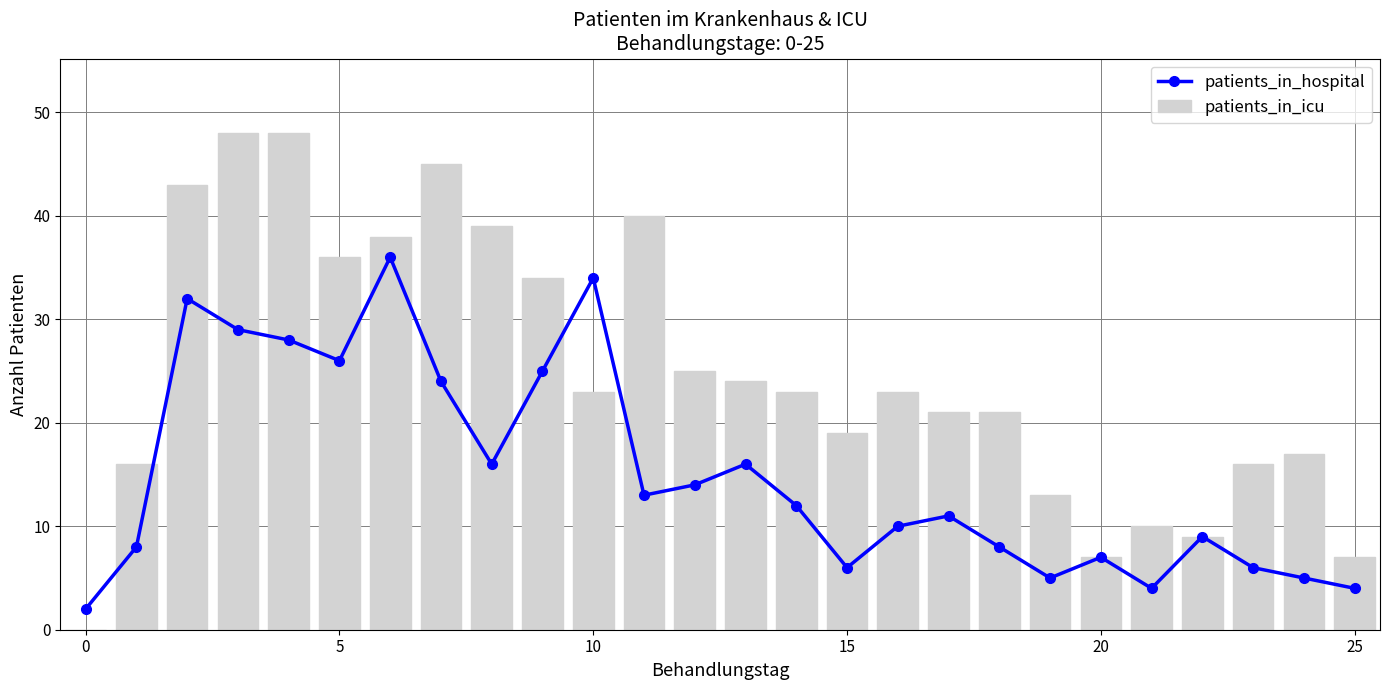

Reading left to right, list all the values displayed in this chart.

patients_in_hospital: 2	8	32	29	28	26	36	24	16	25	34	13	14	16	12	6	10	11	8	5	7	4	9	6	5	4
patients_in_icu: 0	16	43	48	48	36	38	45	39	34	23	40	25	24	23	19	23	21	21	13	7	10	9	16	17	7